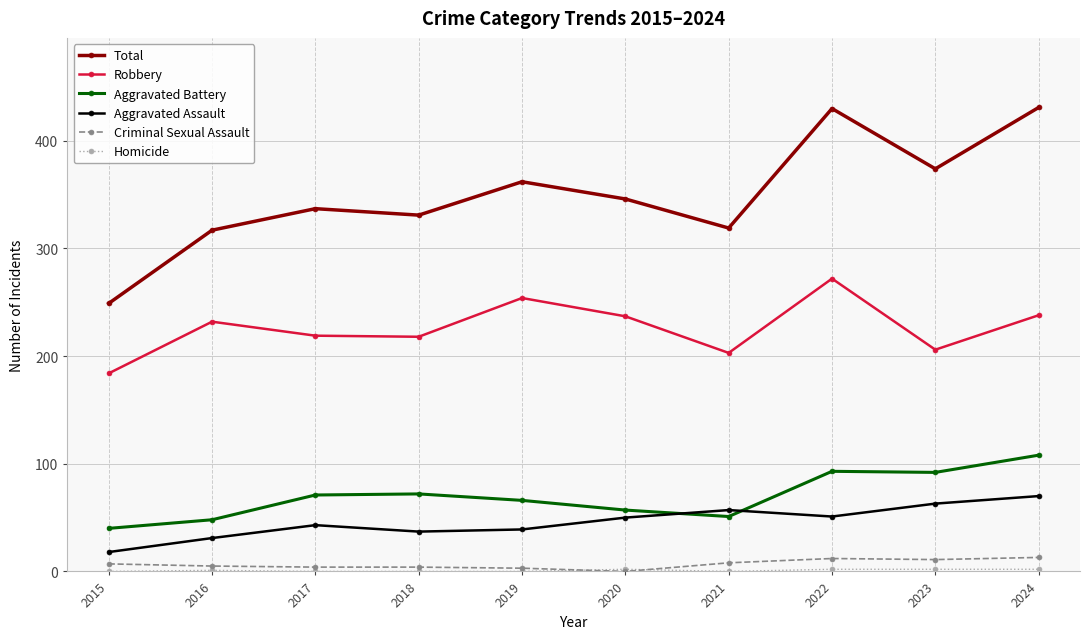

At which label does Aggravated Battery reach its peak?

2024